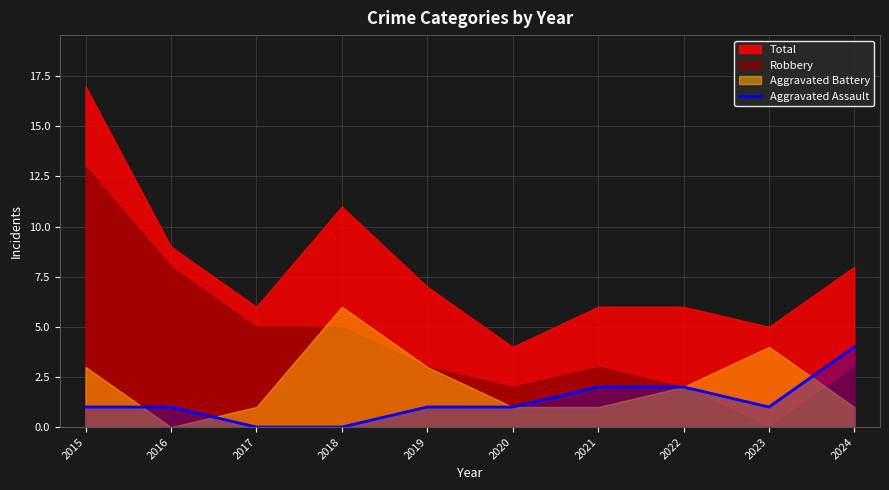

Which category has the highest value in the Aggravated Assault series?

2024